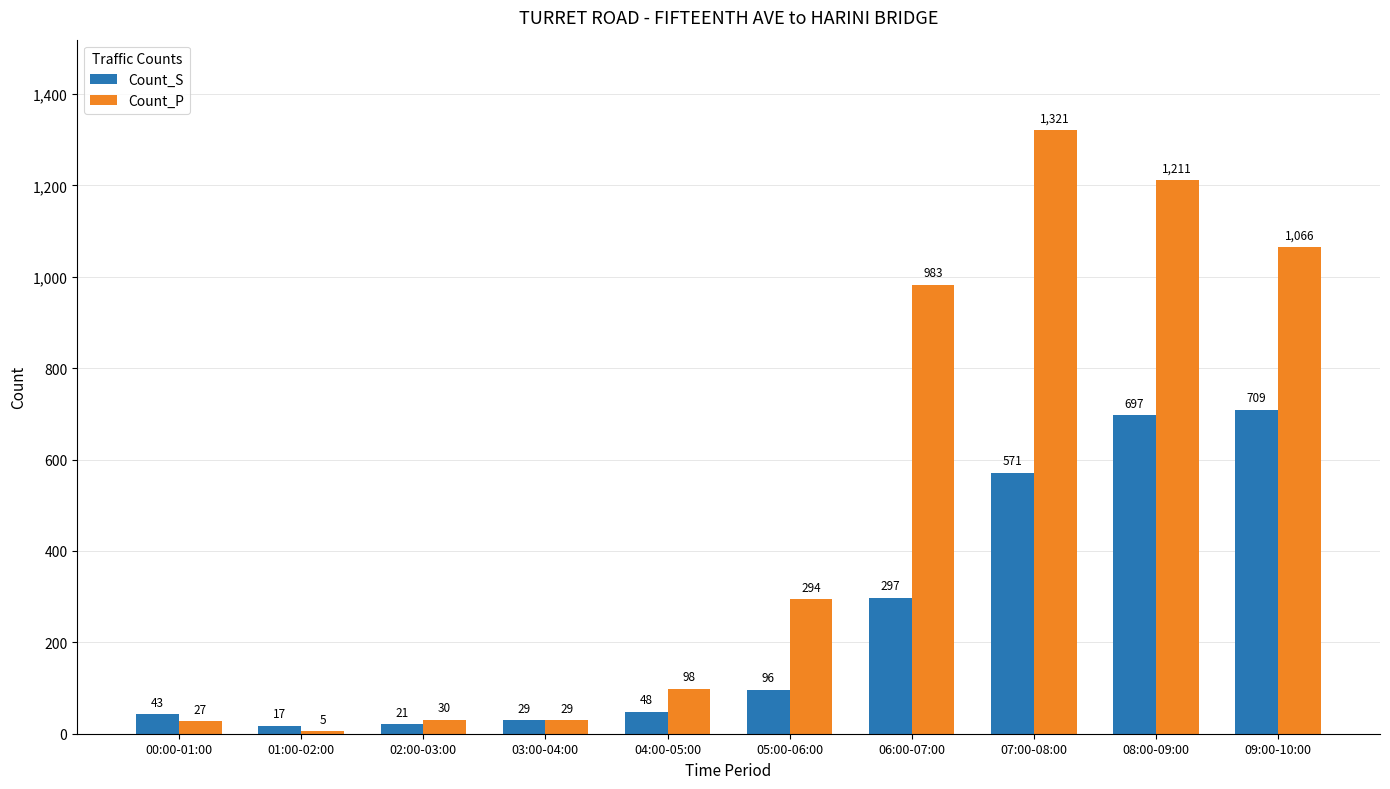

Which series changed the most between 00:00-01:00 and 01:00-02:00?

Count_S